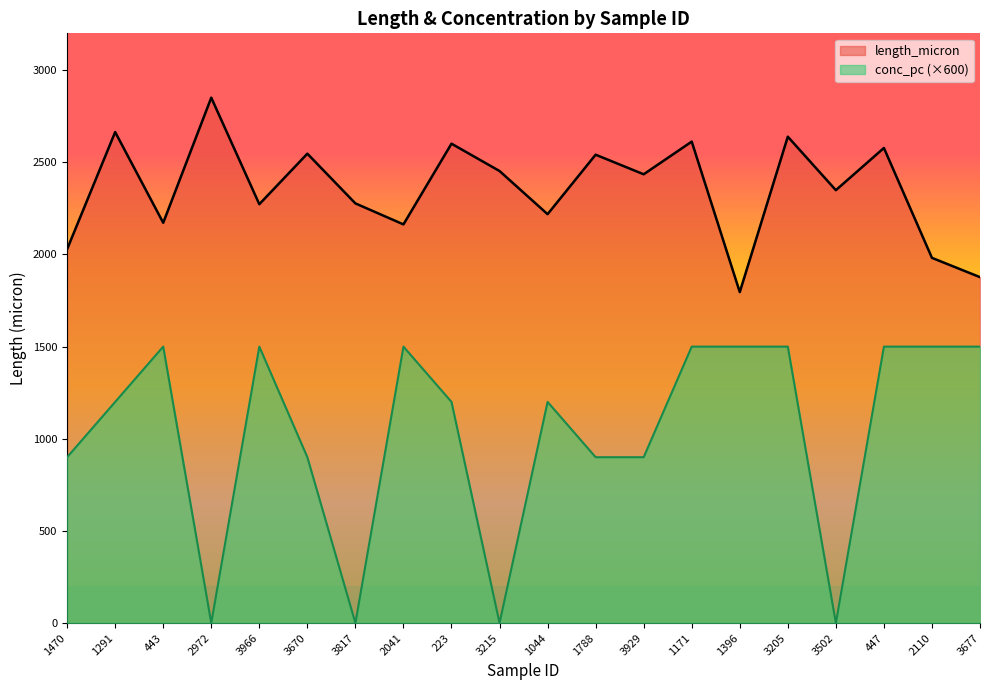

What is the label of the 18th point from the left?

447